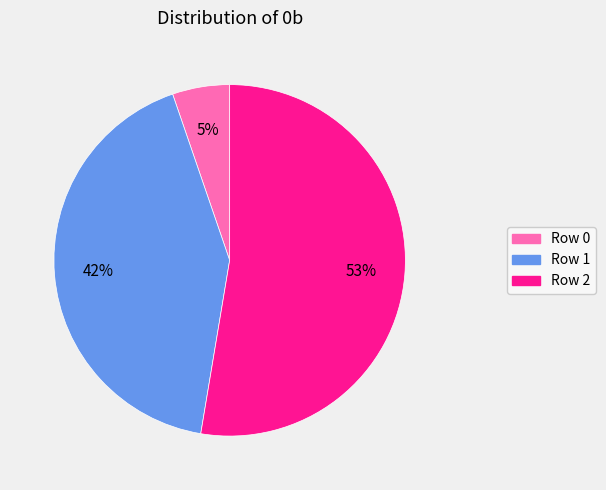

Does any single category account for the majority?

Yes